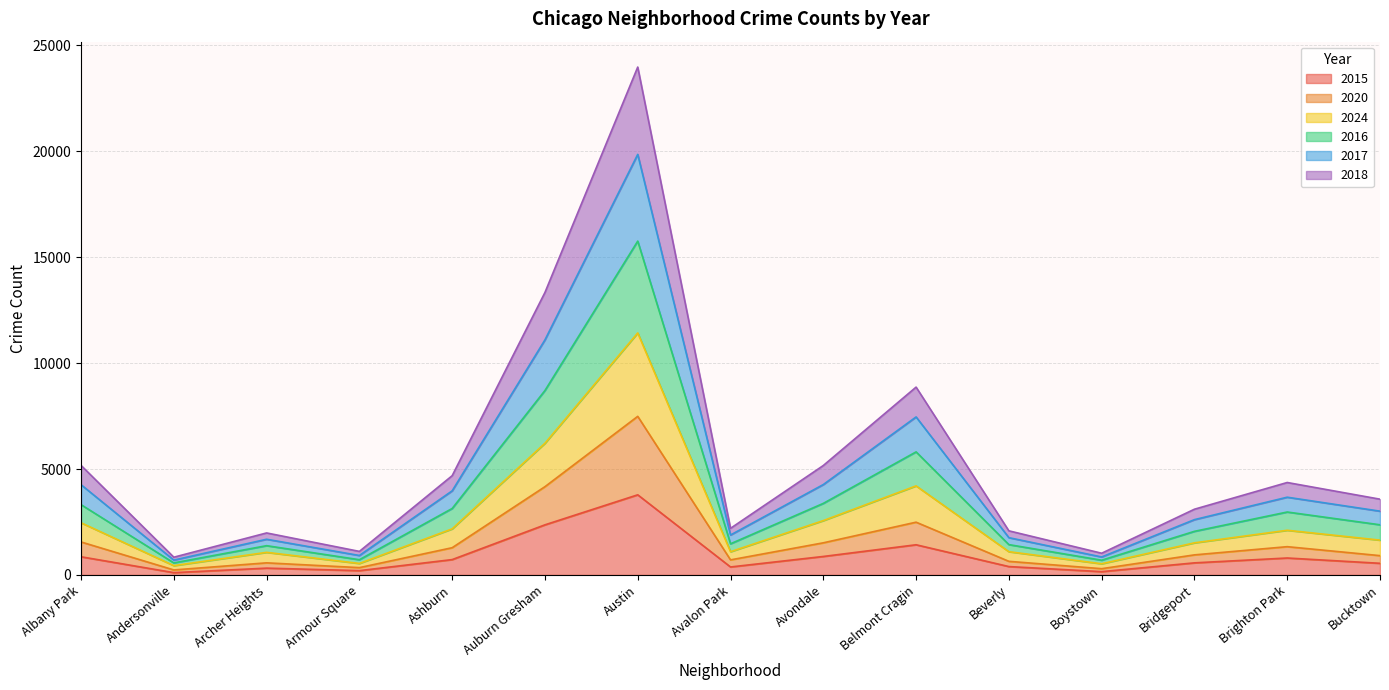

The 2015 series shows 1424 at Belmont Cragin. True or false?

True